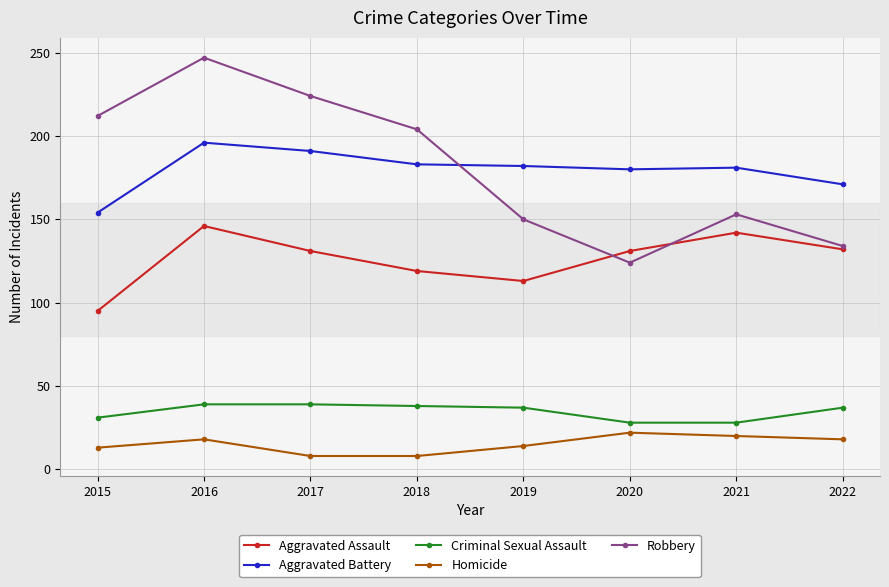

Is this an area chart (filled region under the line)?

No